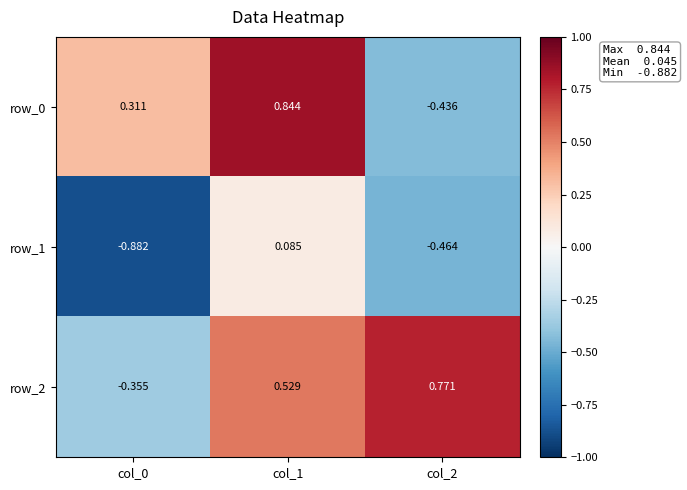

How many distinct data groups are displayed?

3